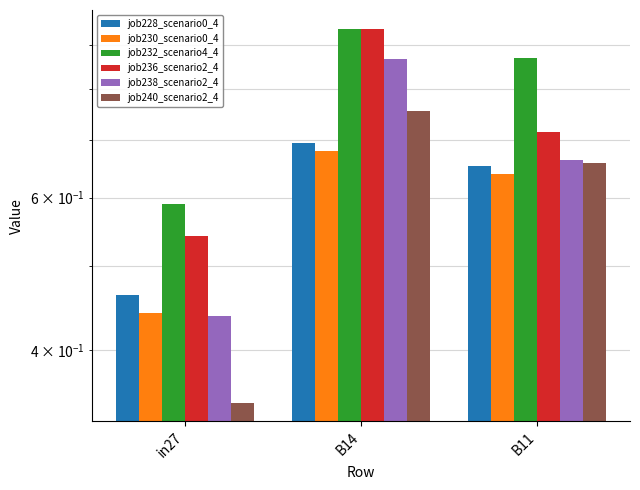

How many categories are shown in the chart?

3